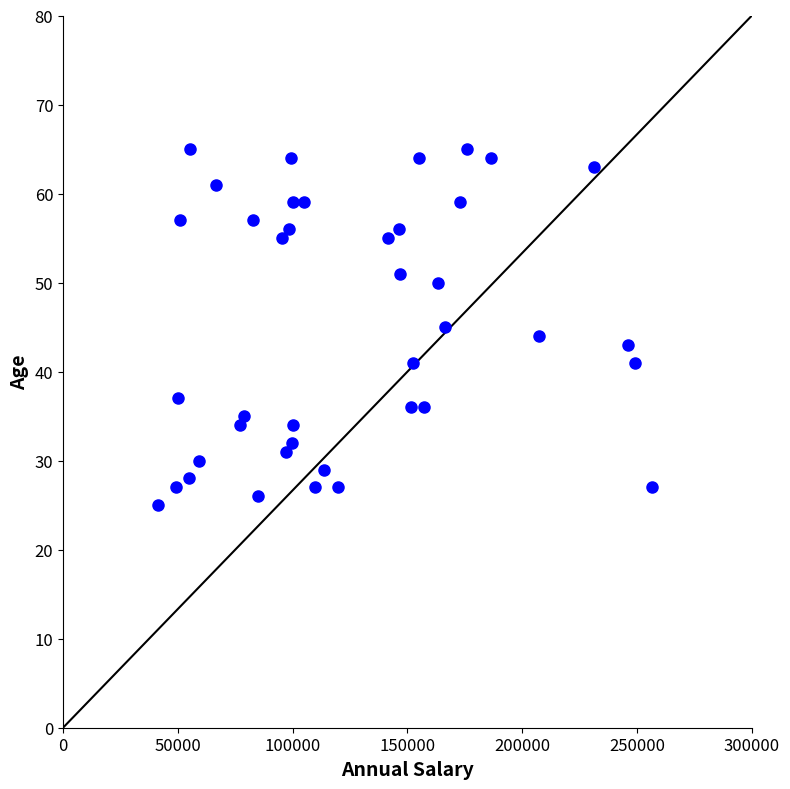

What is the range of X values (max minus min)?

215084